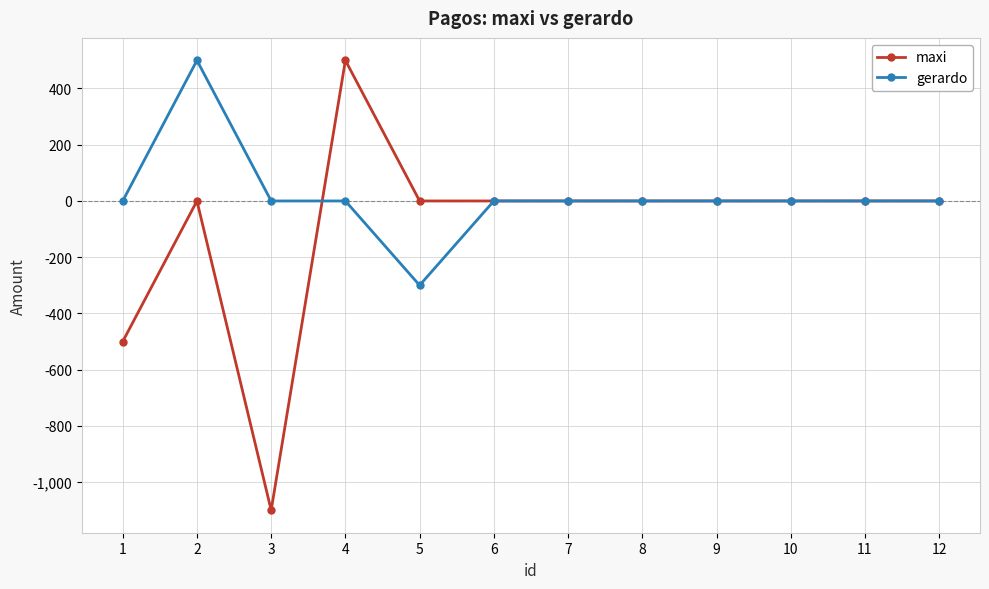

What value does the maxi series have at 4, to the nearest 10?

500